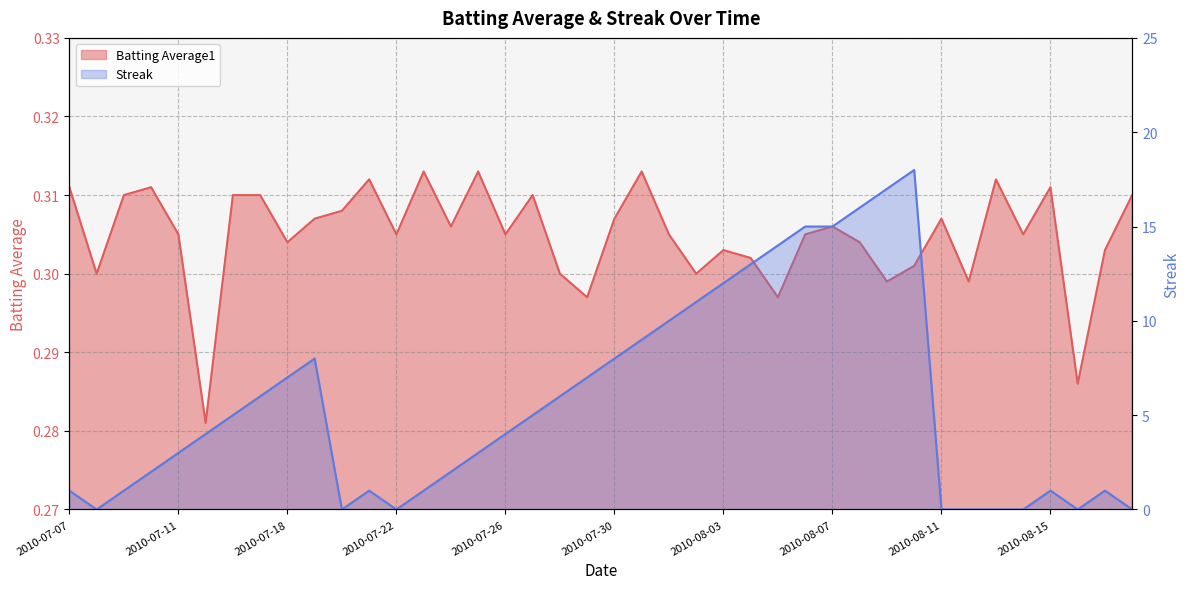

Rank the series at 2010-07-23 from lowest to highest value.

Batting Average1, Streak